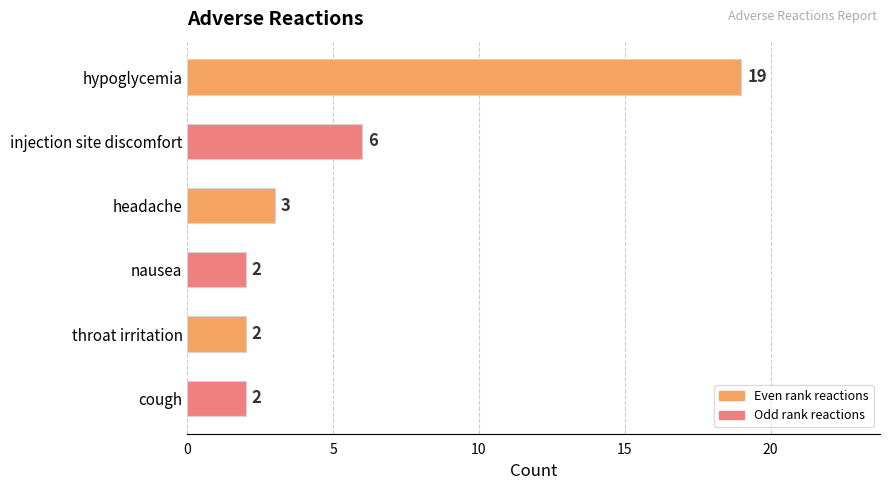

At which label is the value closest to 10?

injection site discomfort